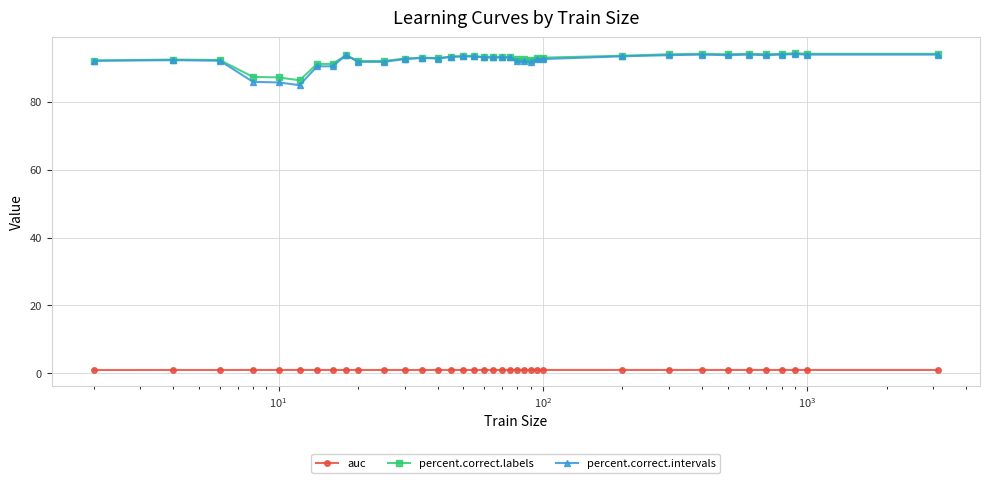

At how many categories does at least one series exceed 19?

36